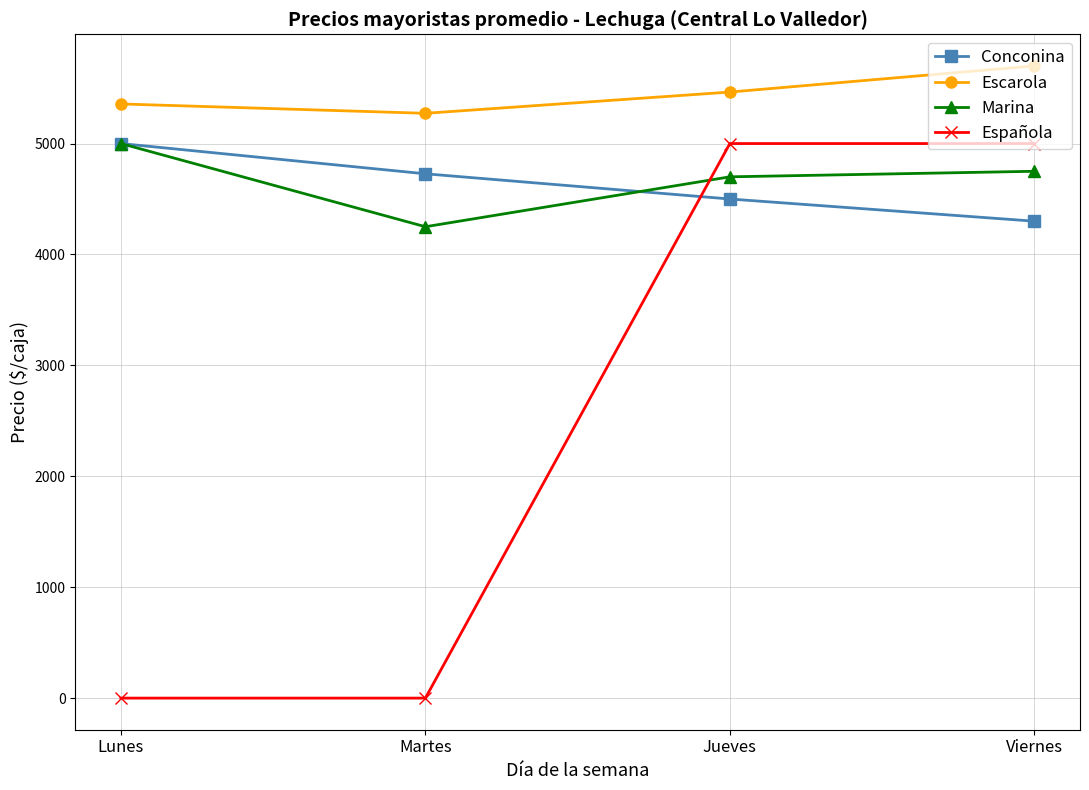

What are all the series names shown in the legend?

Conconina, Escarola, Marina, Española